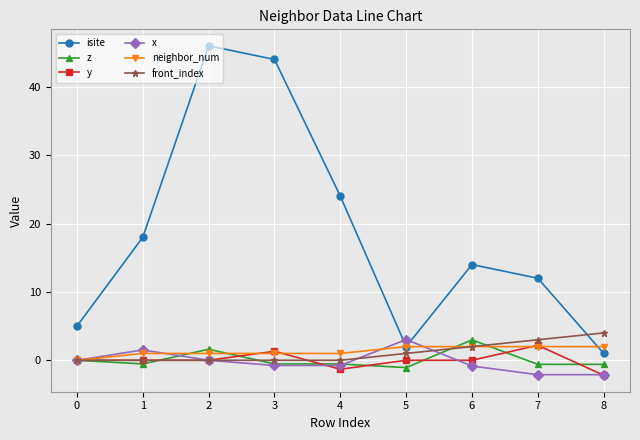

Is it true that y equals 0.0 at 0?

True